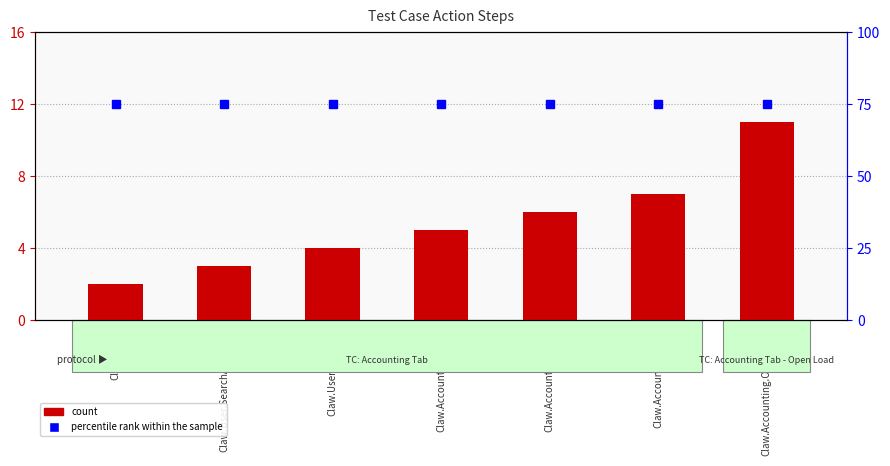

What is the approximate value of count at Claw.User.SearchAndOpen?

3